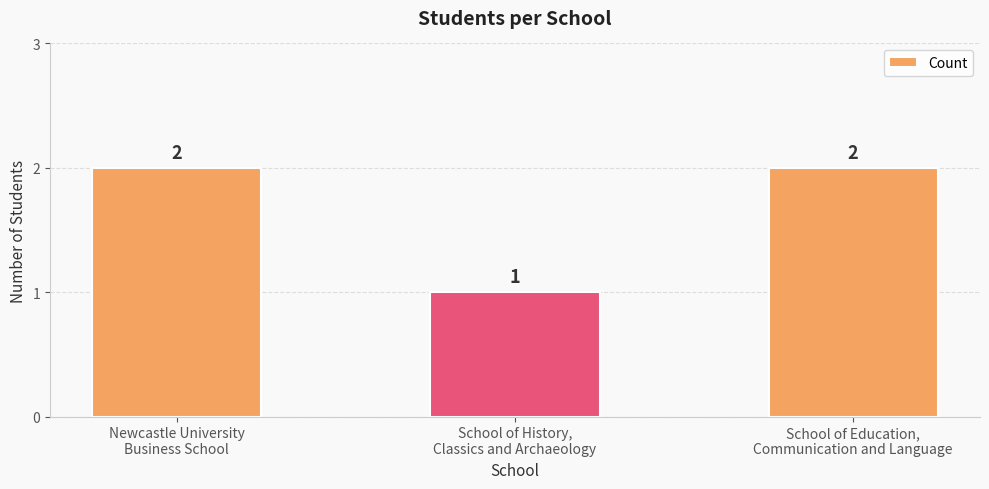

What is the value of the 3rd bar from the left?

2